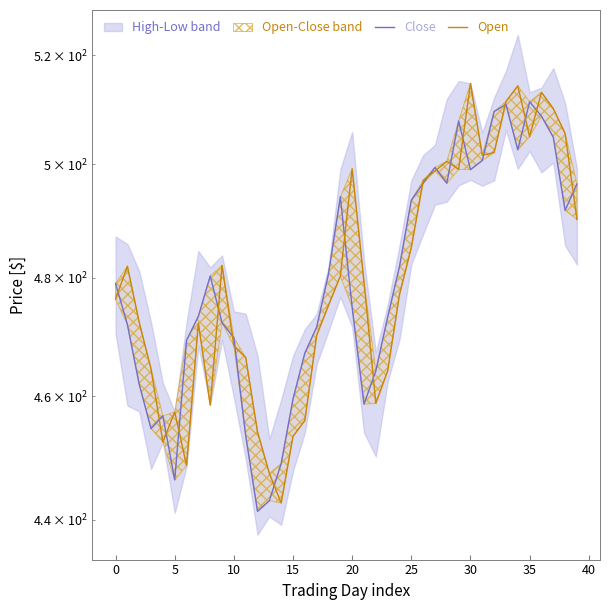

Is this an area chart (filled region under the line)?

No